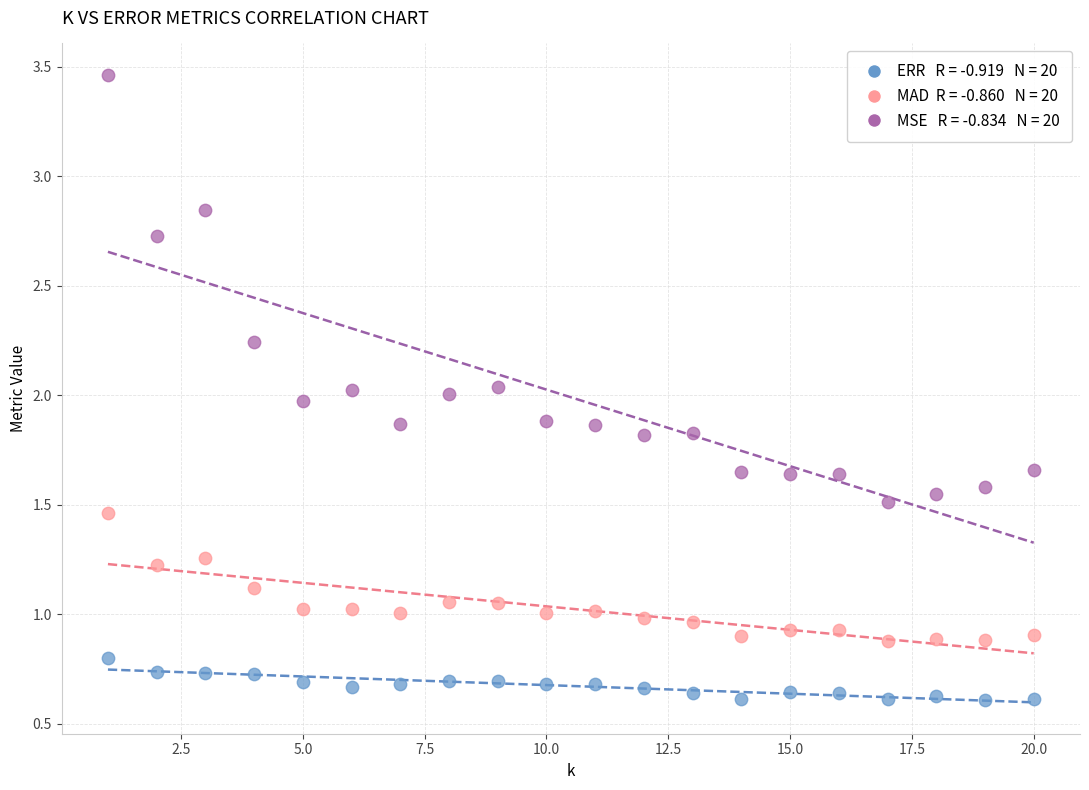

Across all data points, what is the range of X values (max minus min)?

19.0